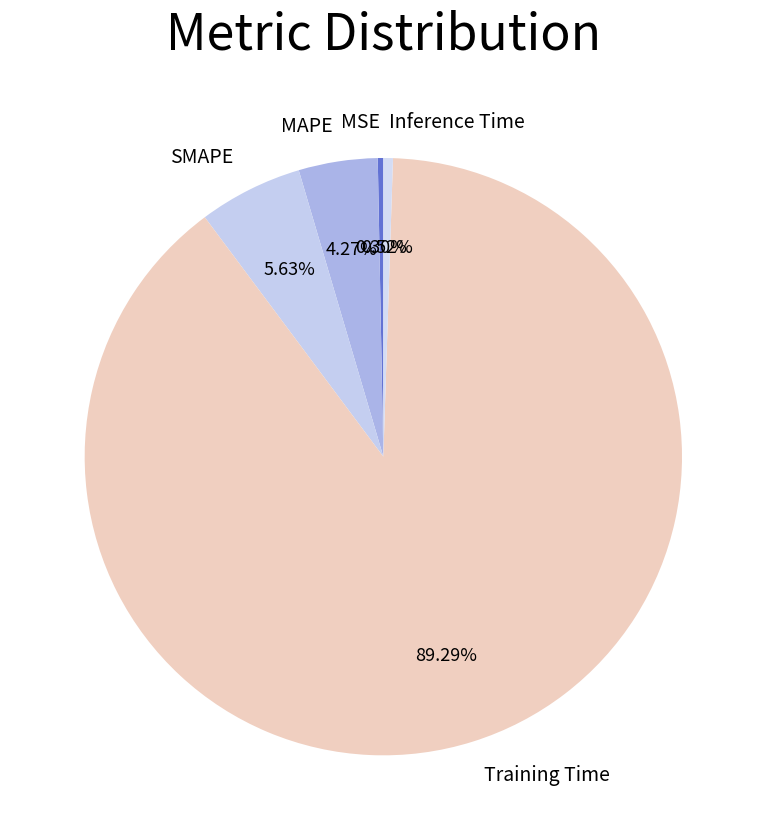

Is there a majority slice in this chart?

Yes